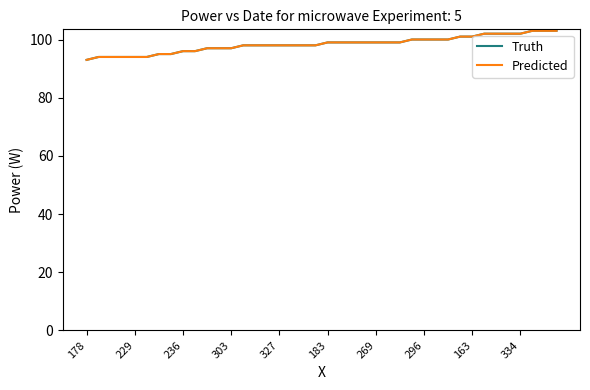

Does the chart have visible grid lines?

No